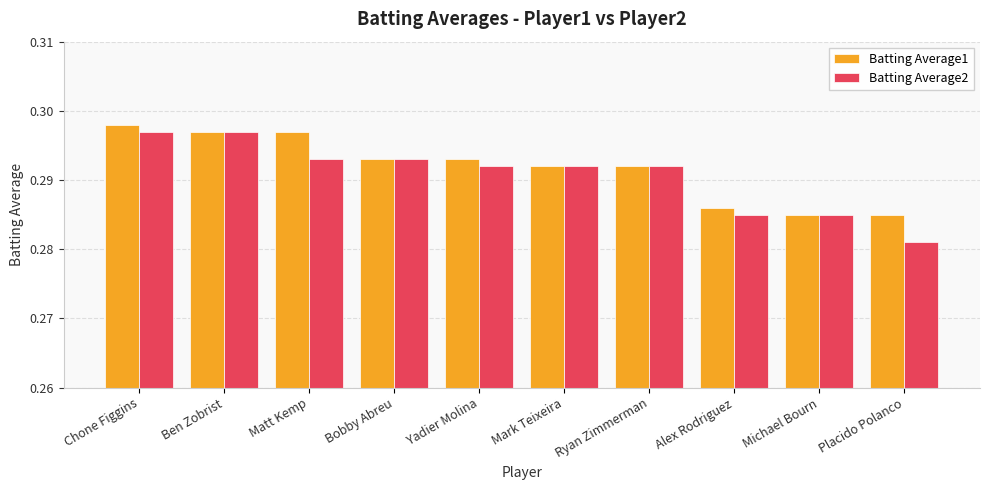

Where is Batting Average2 nearest to the value 0?

Placido Polanco